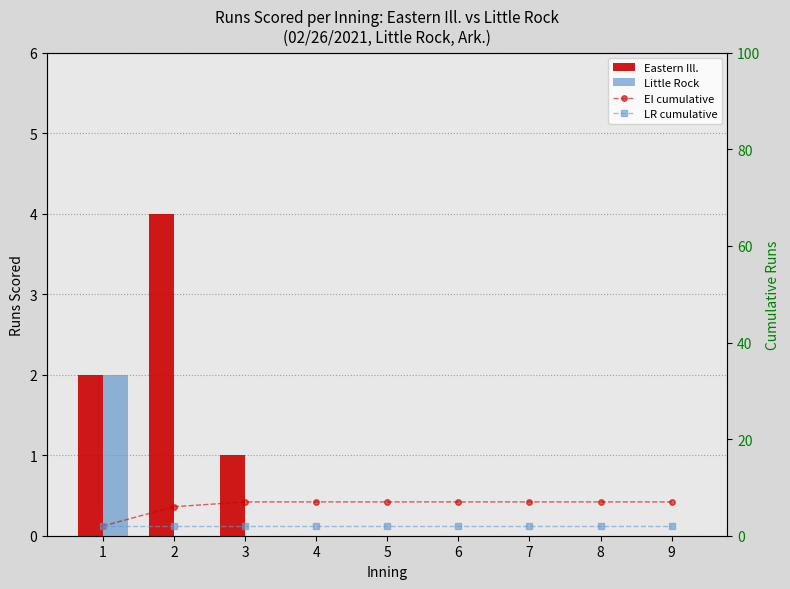

At which label is LR cumulative closest to 2?

1